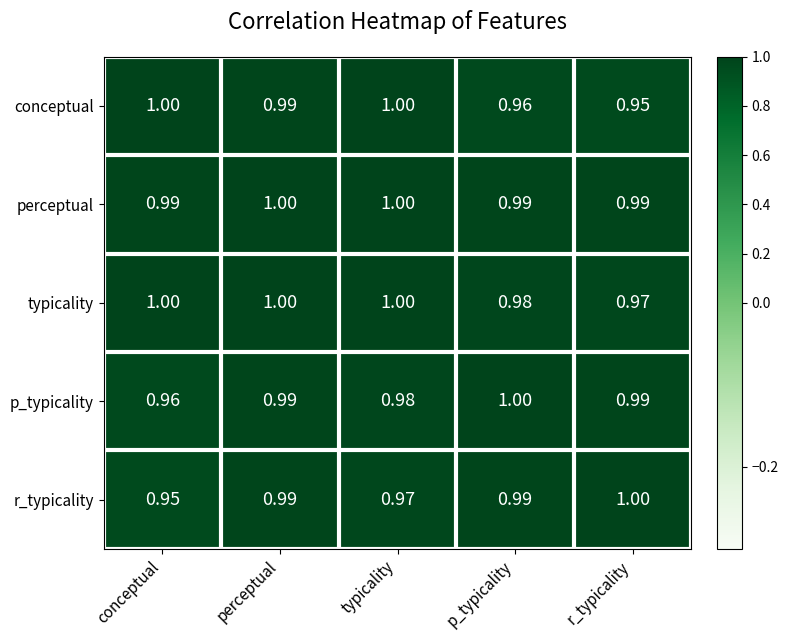

Between perceptual and r_typicality, which series saw the biggest shift?

conceptual